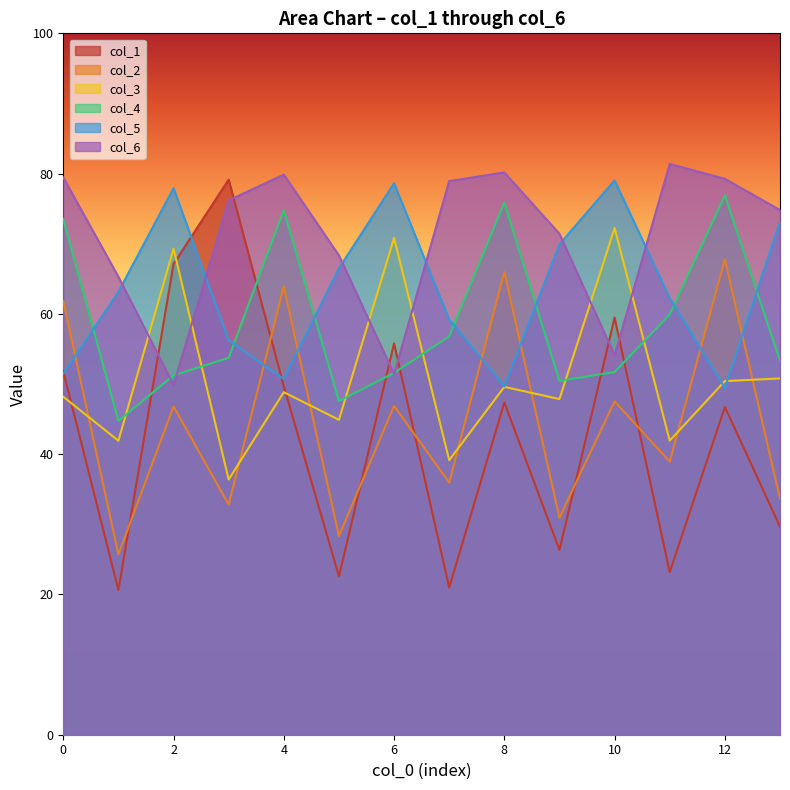

True or false: col_6 has a value of 23.0 at 12.

False